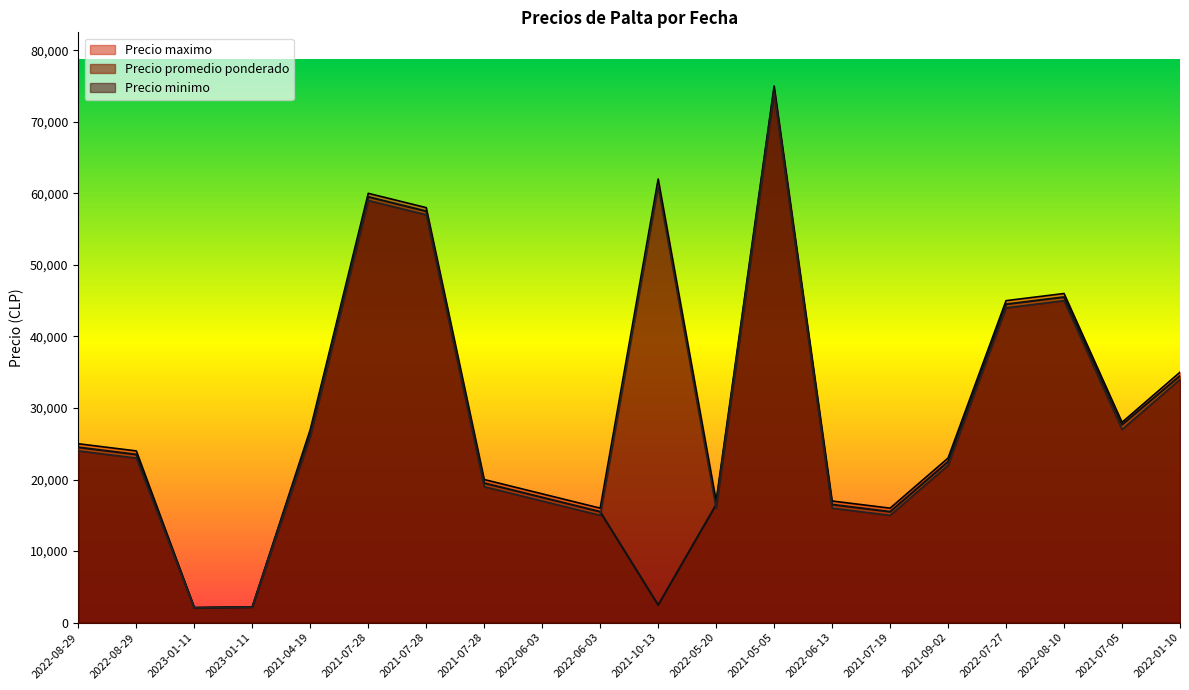

What is the average value of the Precio minimo series?

29910